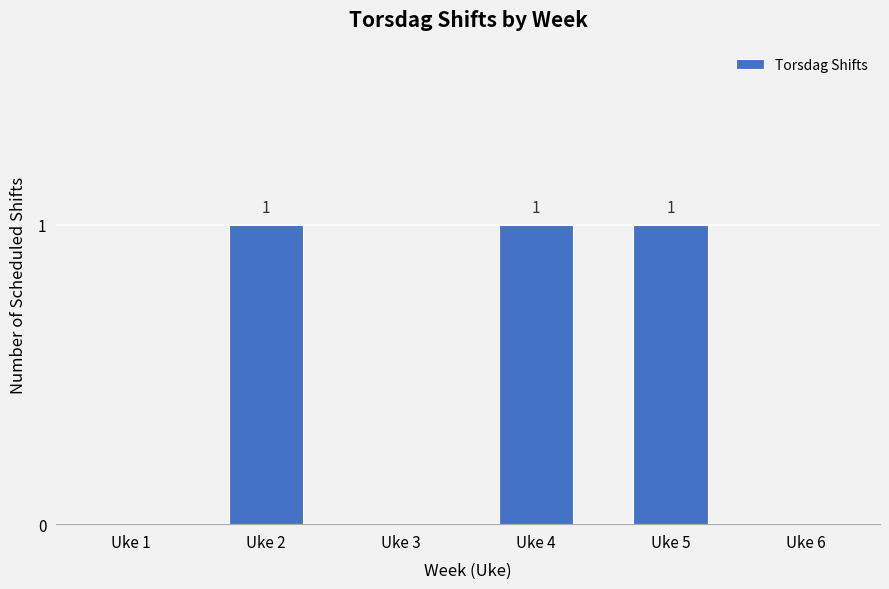

What is the sum of all values?

3